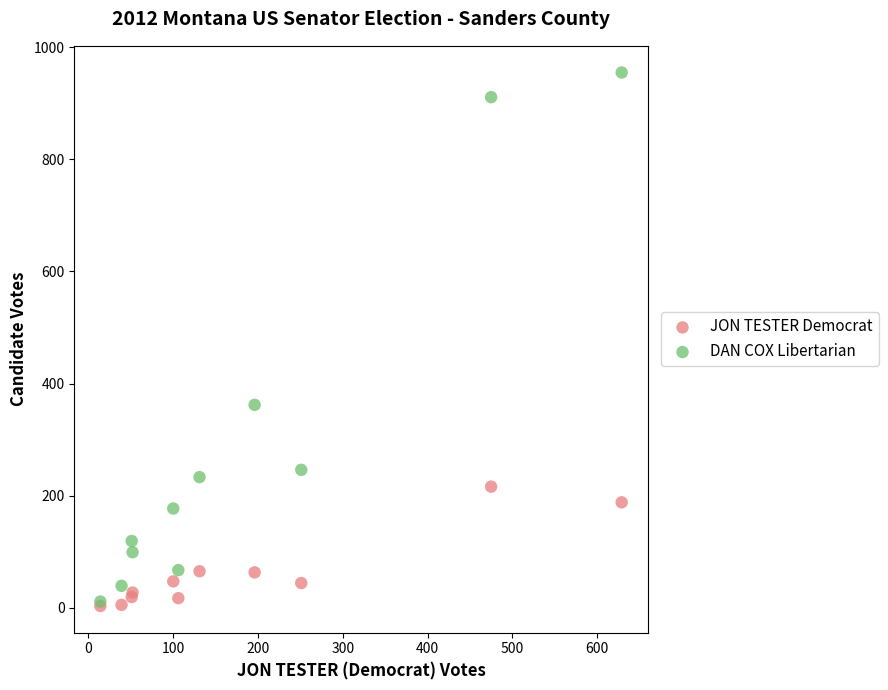

Across all series, what Y value is closest to 479?

362